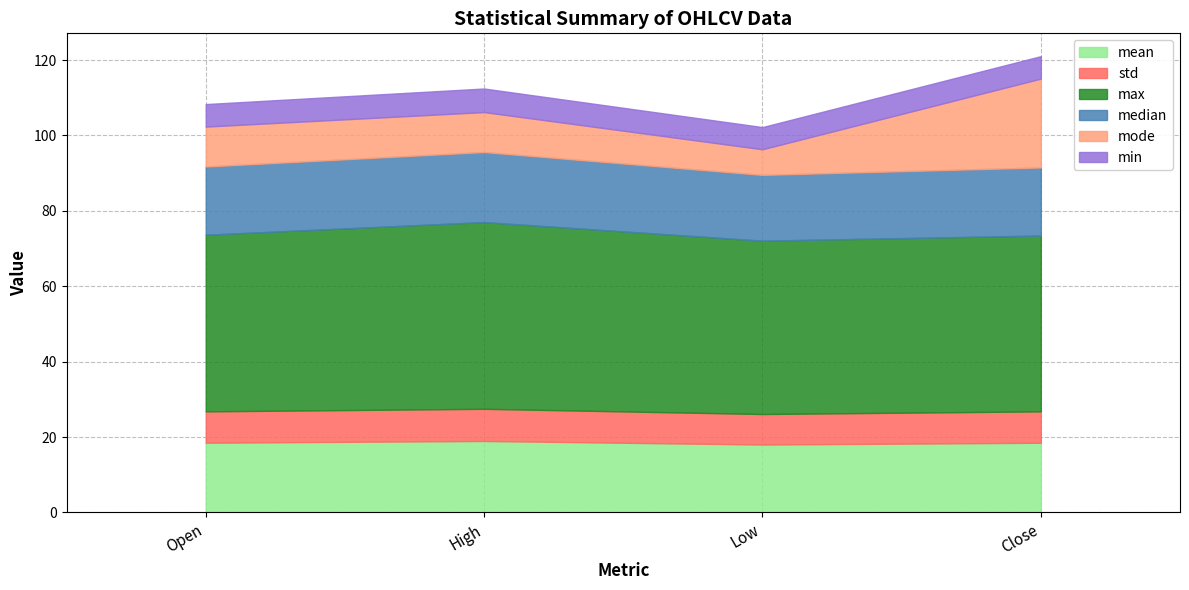

What is the total value across all series at Low?

102.2